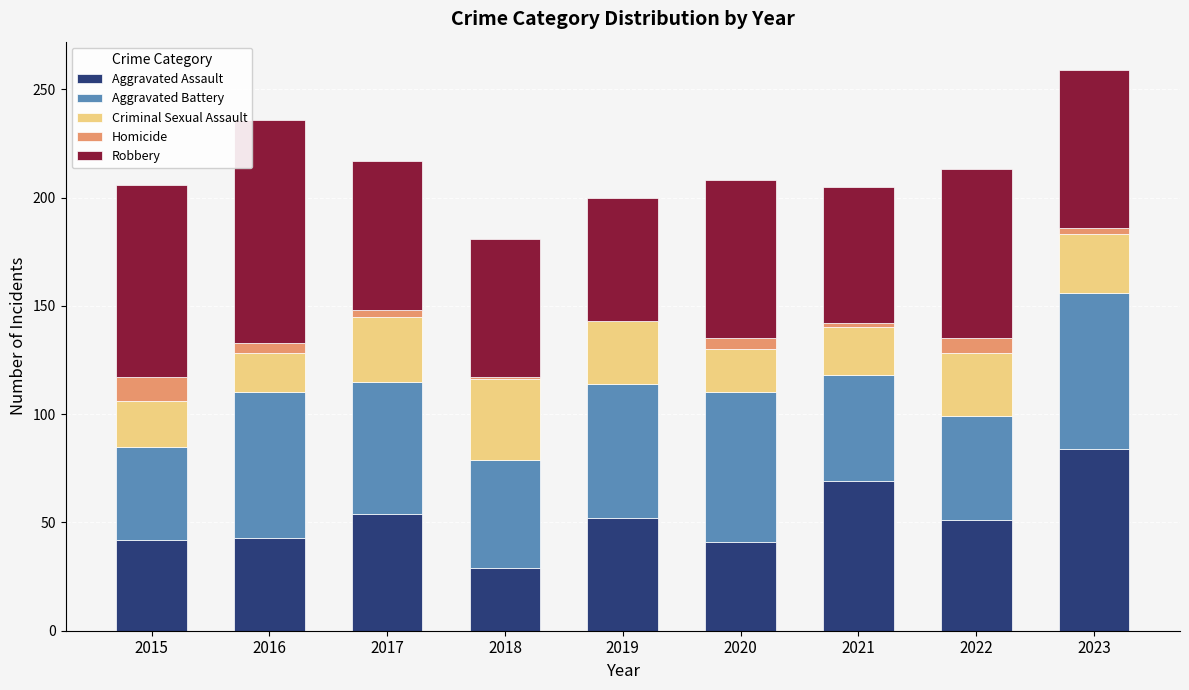

What is the sum of the Aggravated Assault values at 2022 and 2015?

93